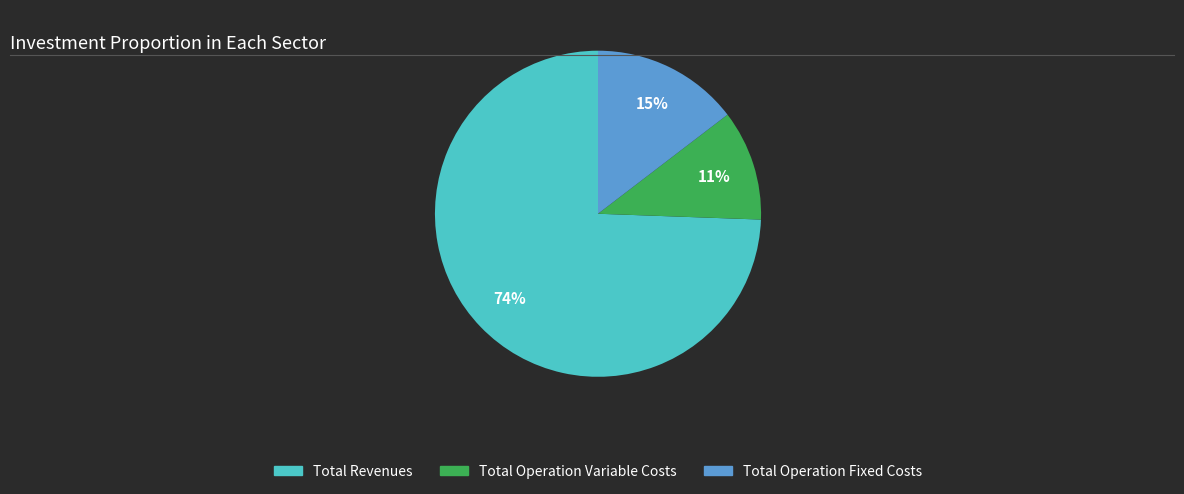

To the nearest percent, what is the average slice percentage?

33%